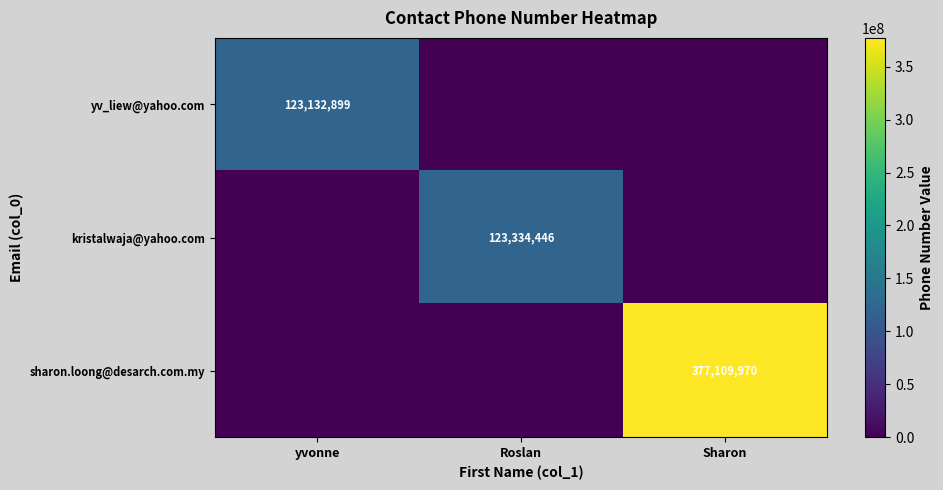

Is the value of yv_liew@yahoo.com at yvonne greater than the value of sharon.loong@desarch.com.my at Sharon?

No